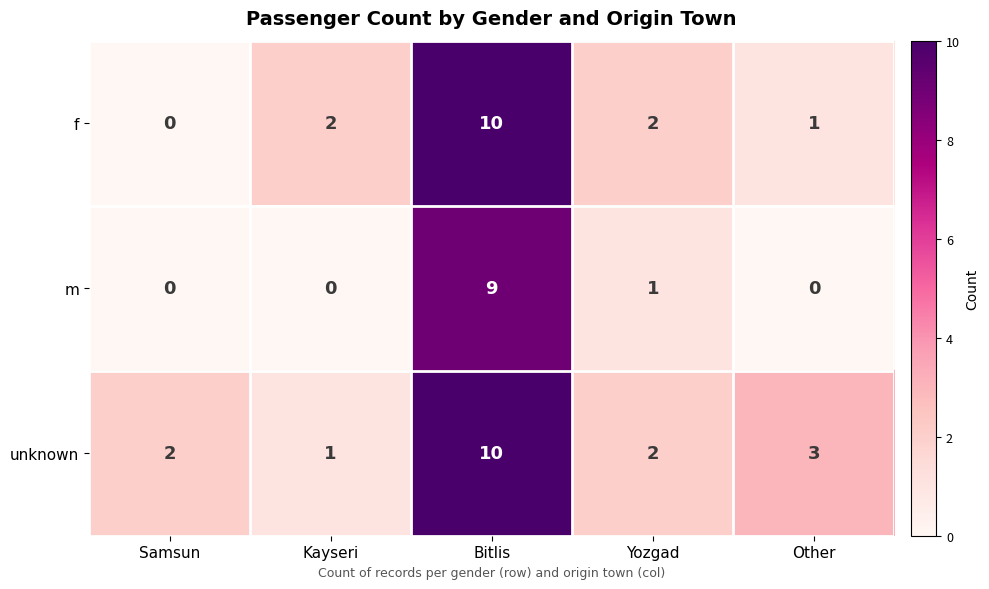

Reading left to right, transcribe all the data shown in this chart.

f: 0	2	10	2	1
m: 0	0	9	1	0
unknown: 2	1	10	2	3